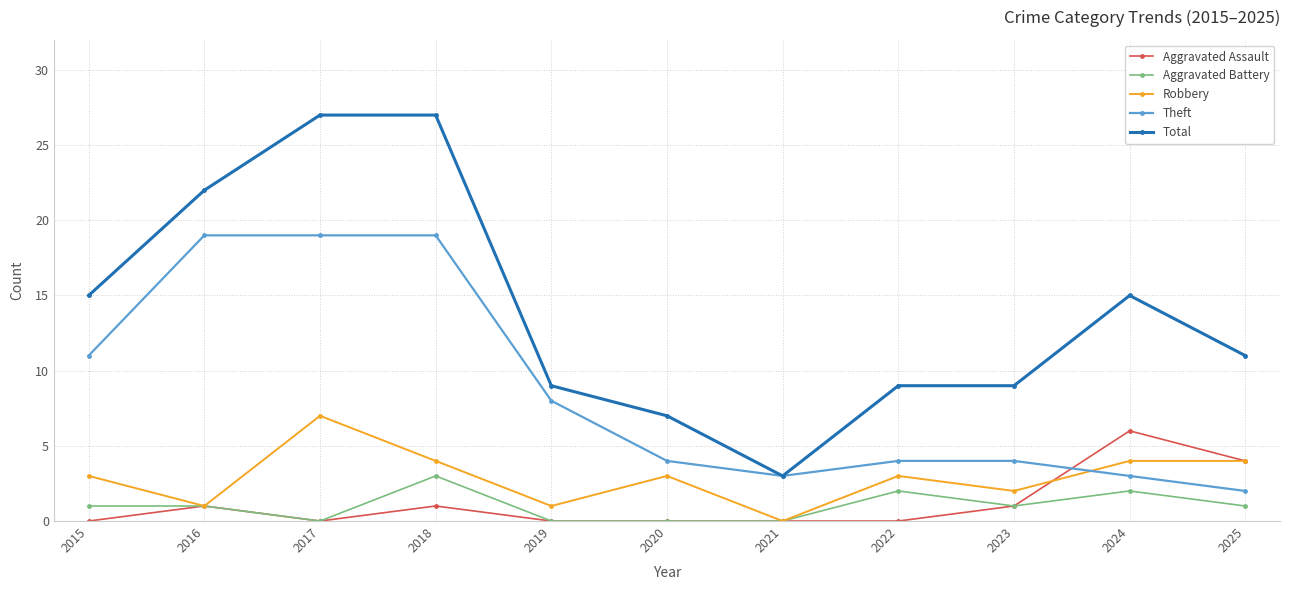

What is the difference between the highest and lowest values at 2018?

26